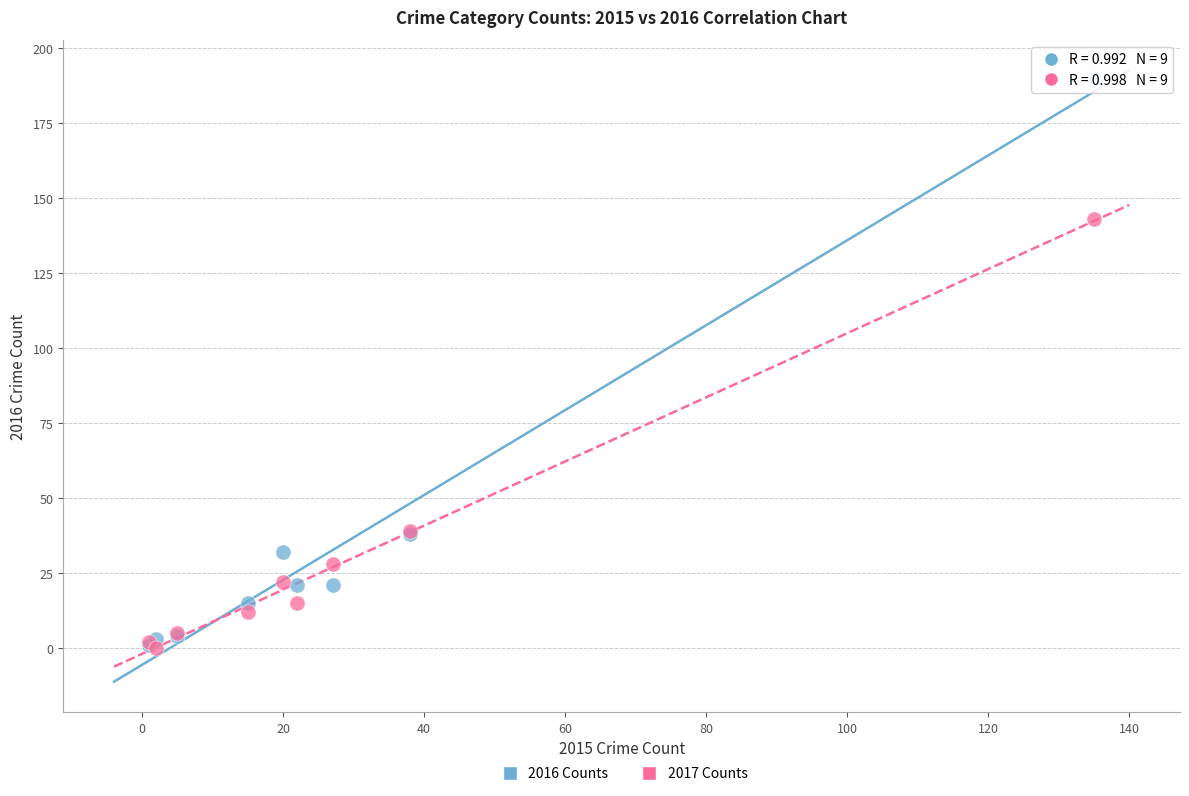

In the 2016 Counts series, what Y value is closest to 95?

38